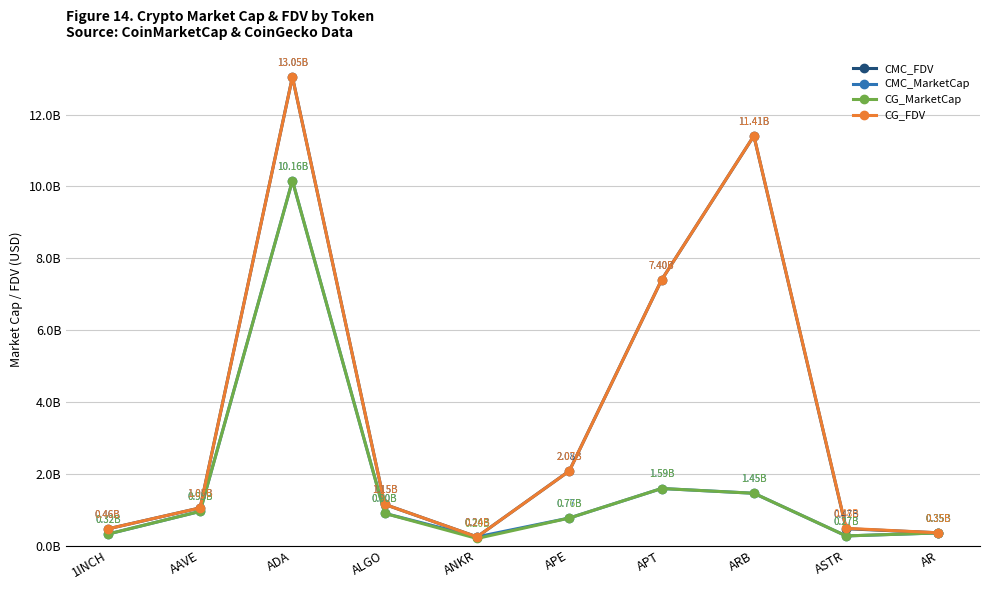

List the series in order of their peak value, lowest first.

CMC_MarketCap, CG_MarketCap, CG_FDV, CMC_FDV